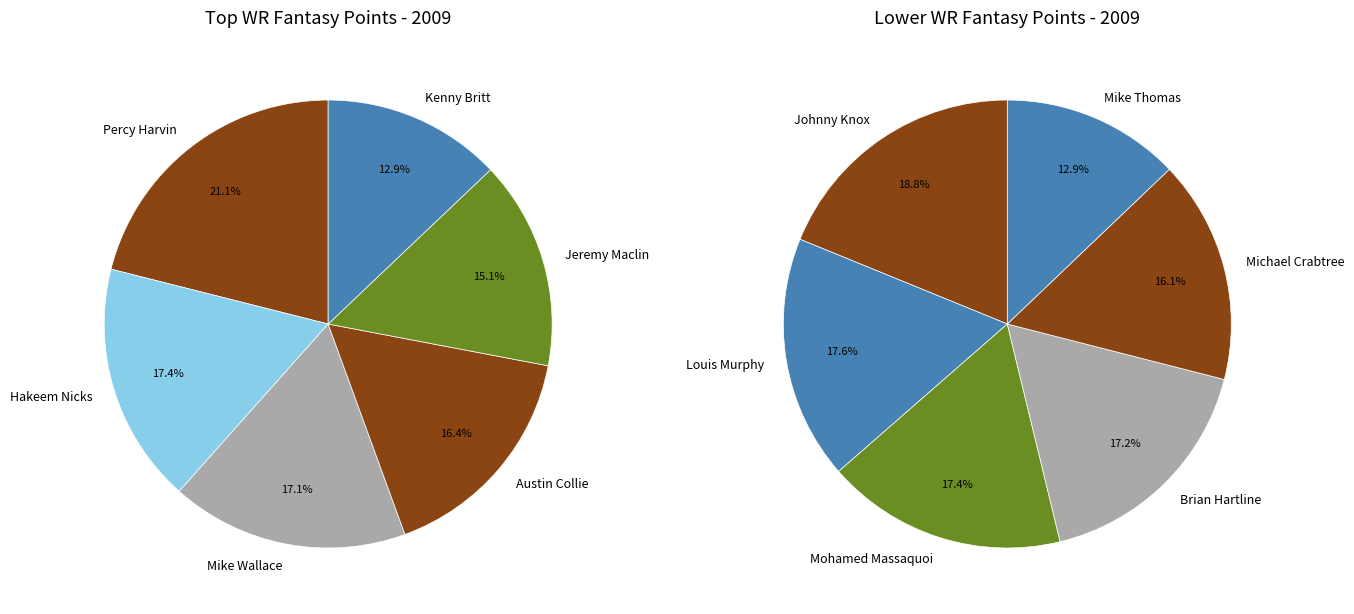

Rank the categories by value from highest to lowest.

Percy Harvin, Hakeem Nicks, Mike Wallace, Austin Collie, Jeremy Maclin, Kenny Britt, Johnny Knox, Louis Murphy, Mohamed Massaquoi, Brian Hartline, Michael Crabtree, Mike Thomas